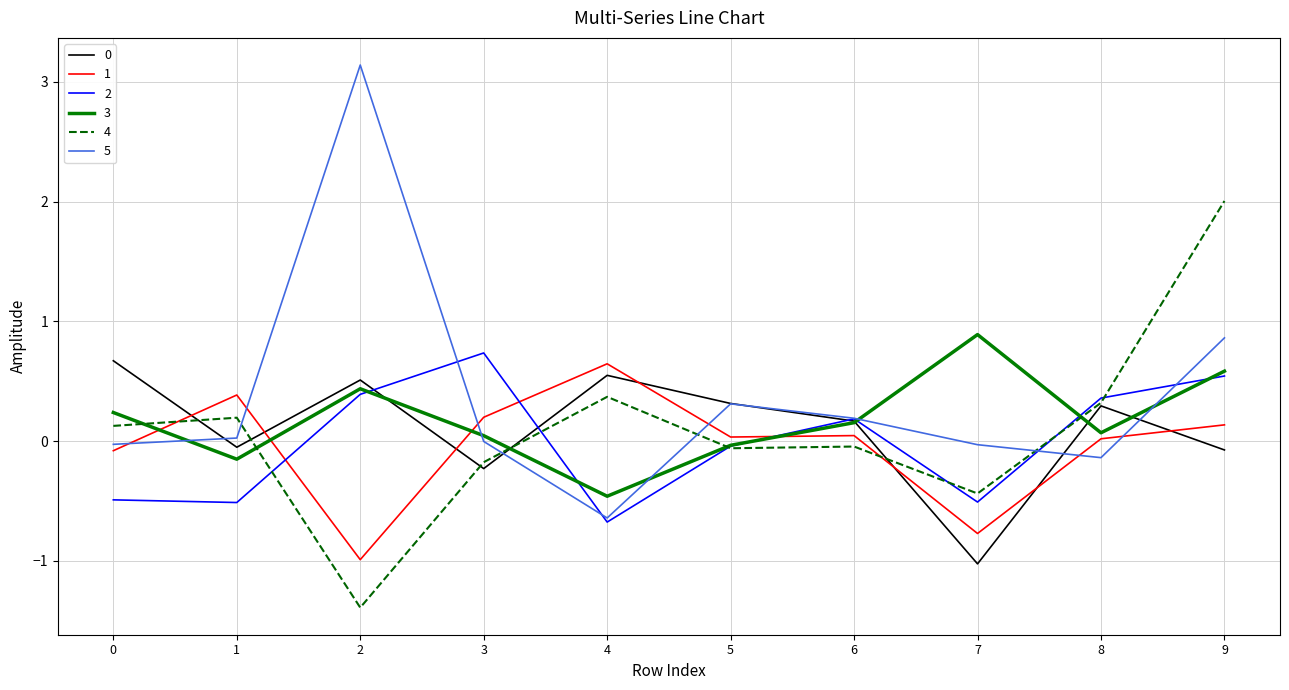

In 5, how many points are lower than both neighbors (excluding endpoints)?

2